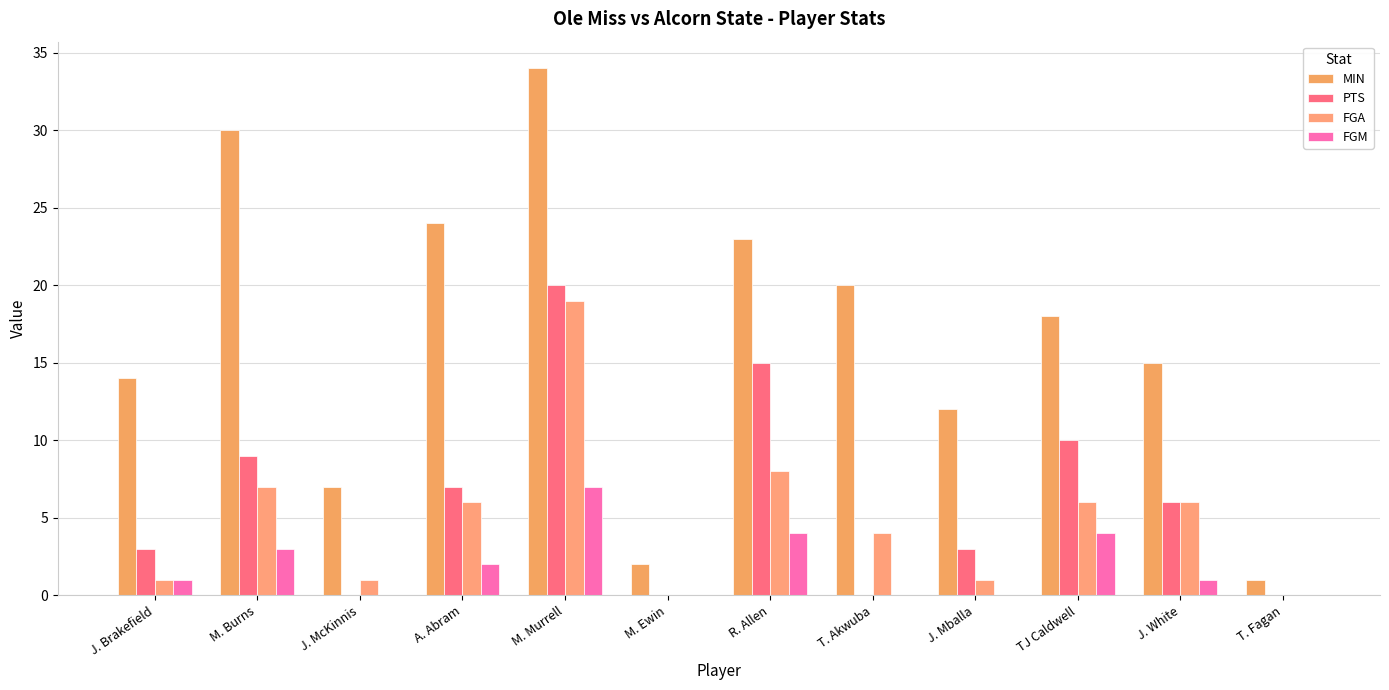

Count the number of categories in the chart.

12